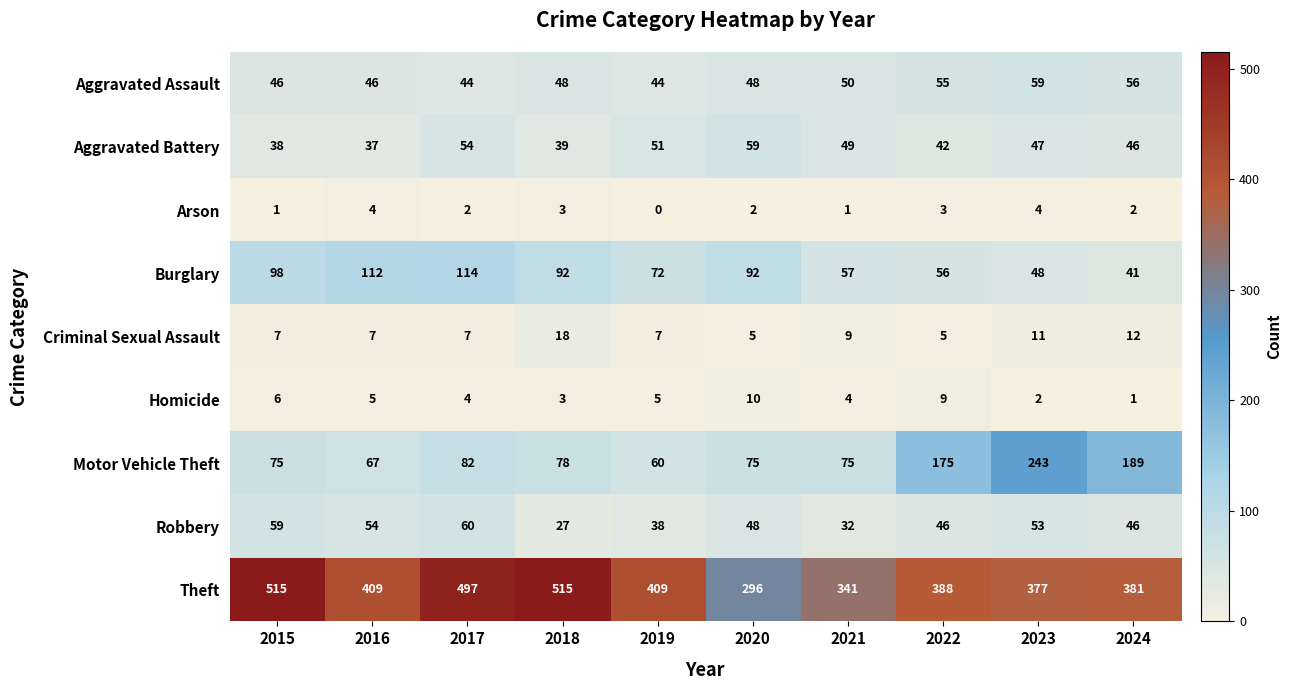

Rank the series at 2016 from lowest to highest value.

Arson, Homicide, Criminal Sexual Assault, Aggravated Battery, Aggravated Assault, Robbery, Motor Vehicle Theft, Burglary, Theft